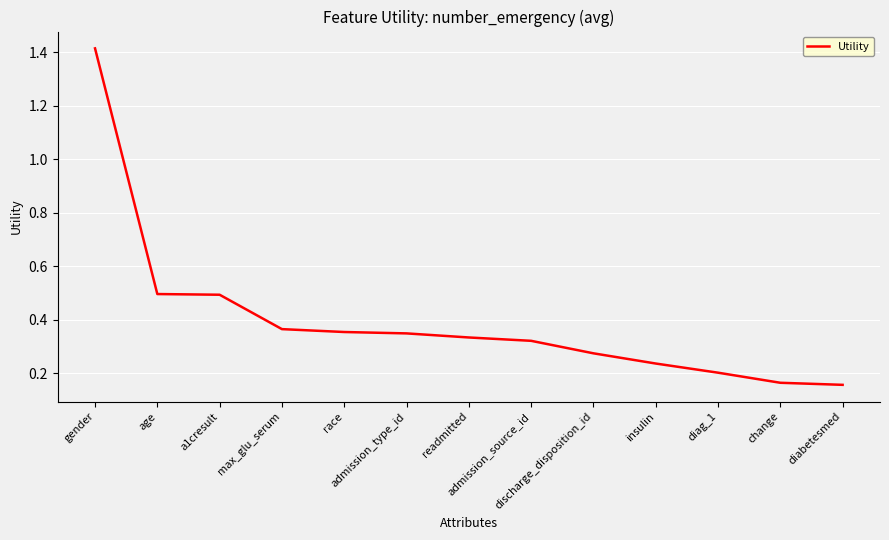

What is the difference between the maximum and minimum values?

1.3